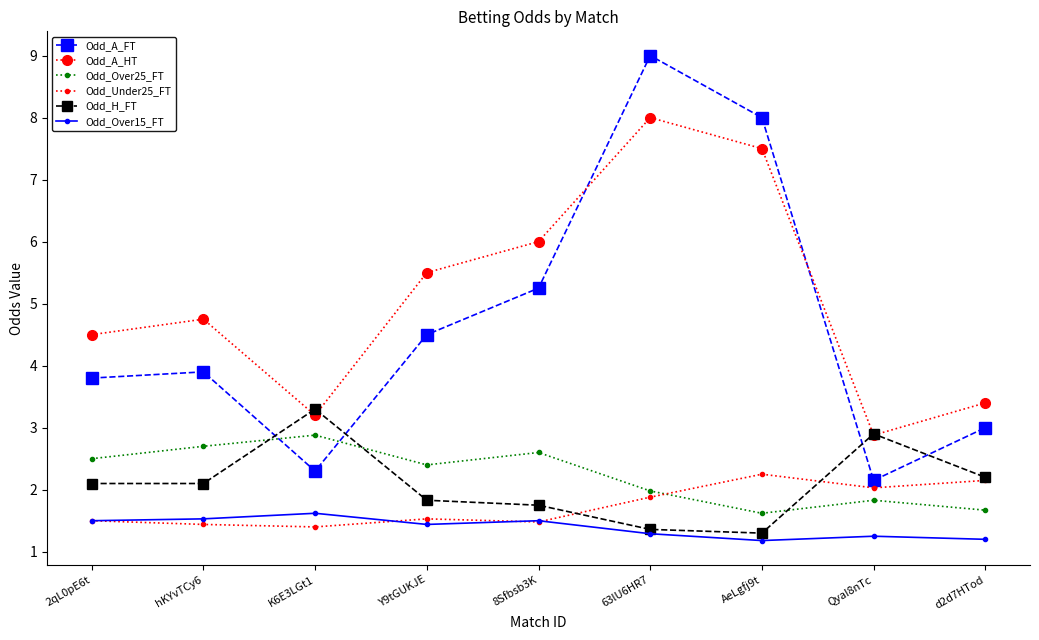

Does the chart have visible grid lines?

No